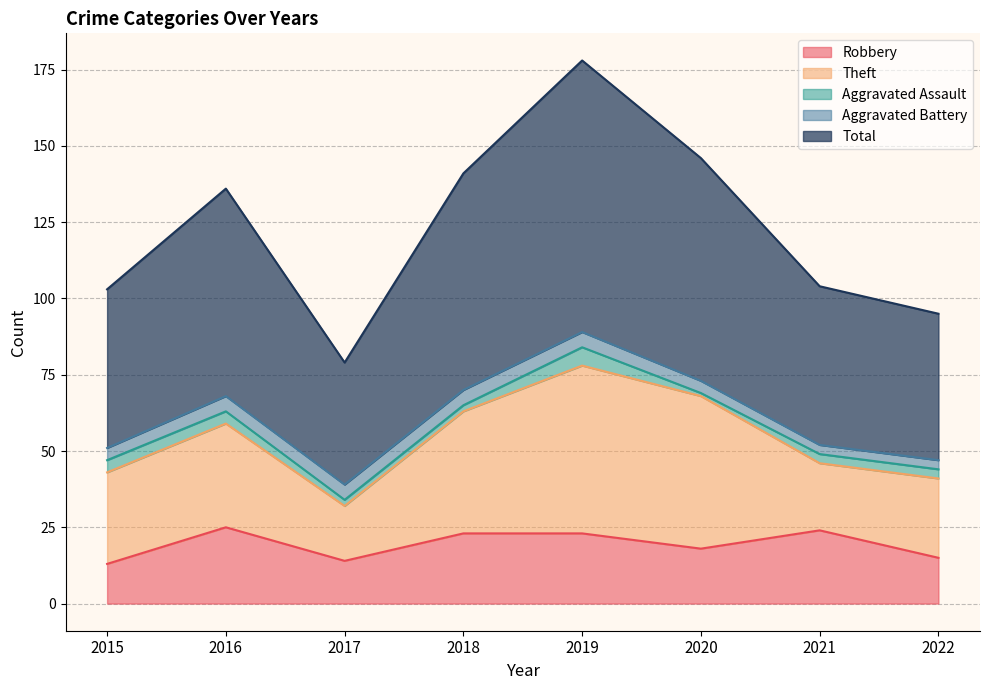

Does the chart display data point markers on the line(s)?

No